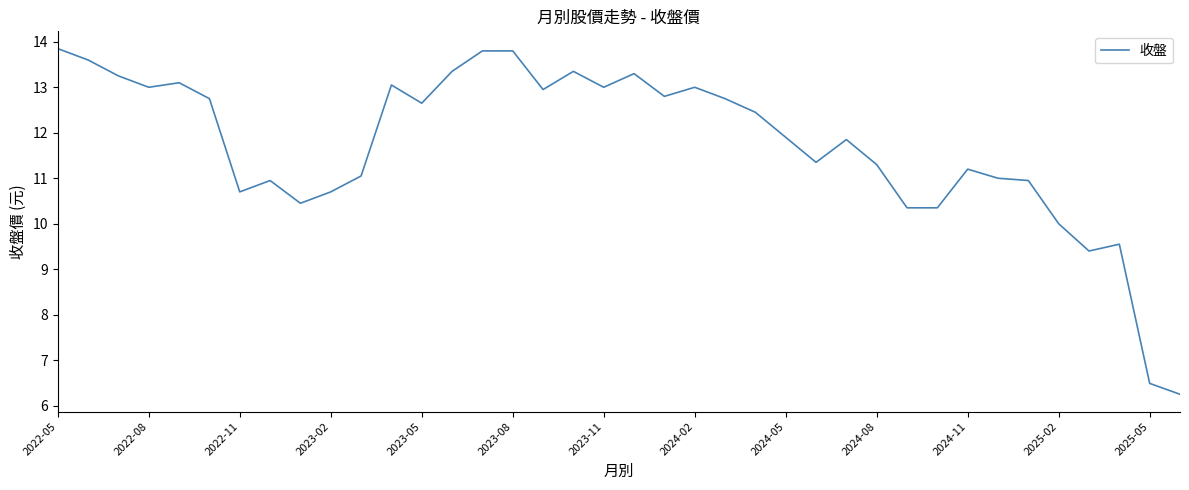

What is the difference between the maximum and minimum values?

7.6